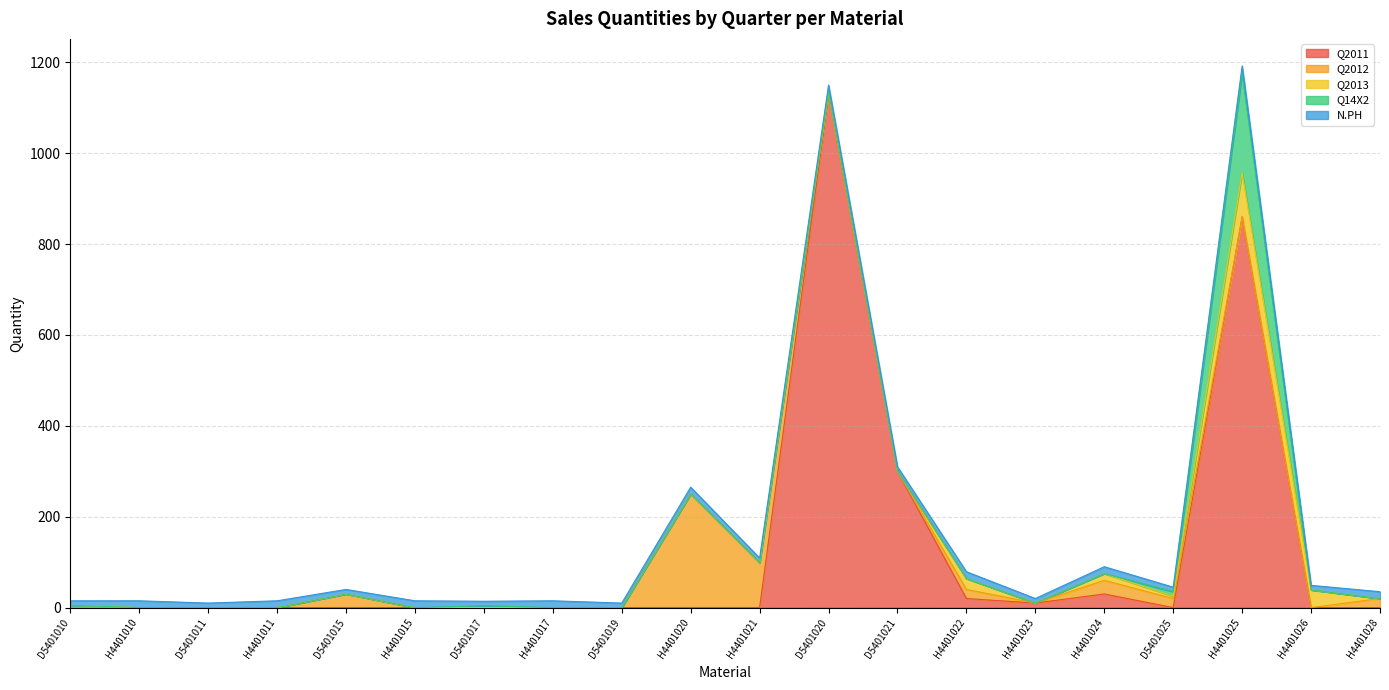

True or false: Q2013 has a value of 8 at H4401022.

False